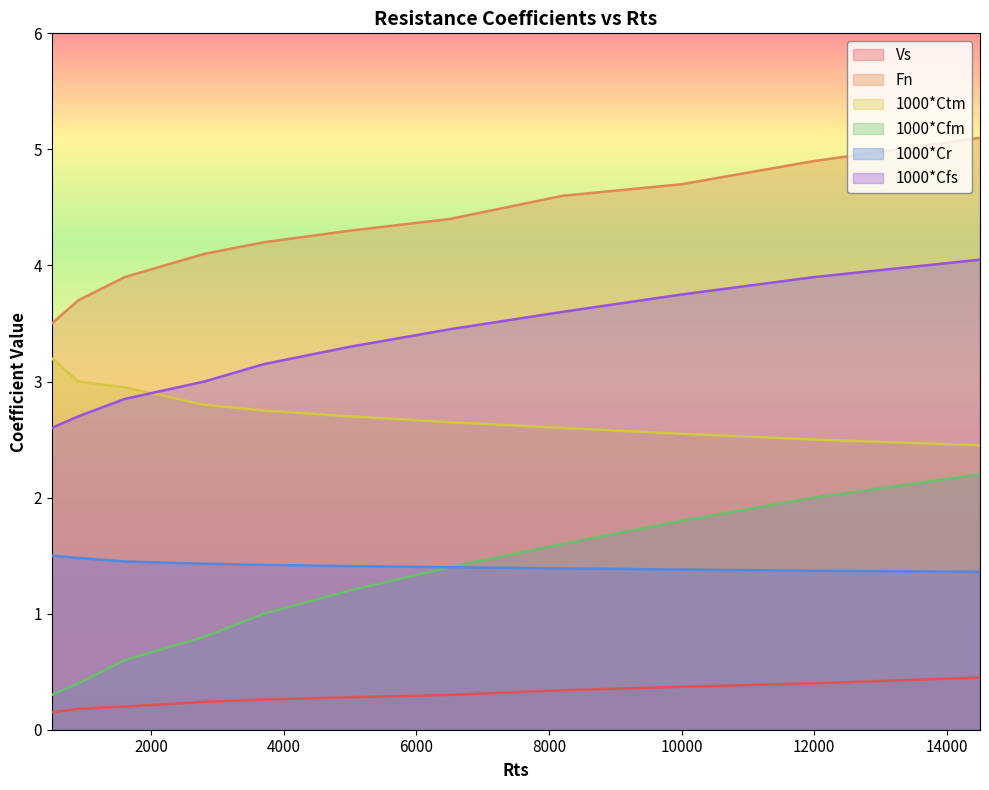

What is the difference between the highest and lowest values at 10000?

4.3